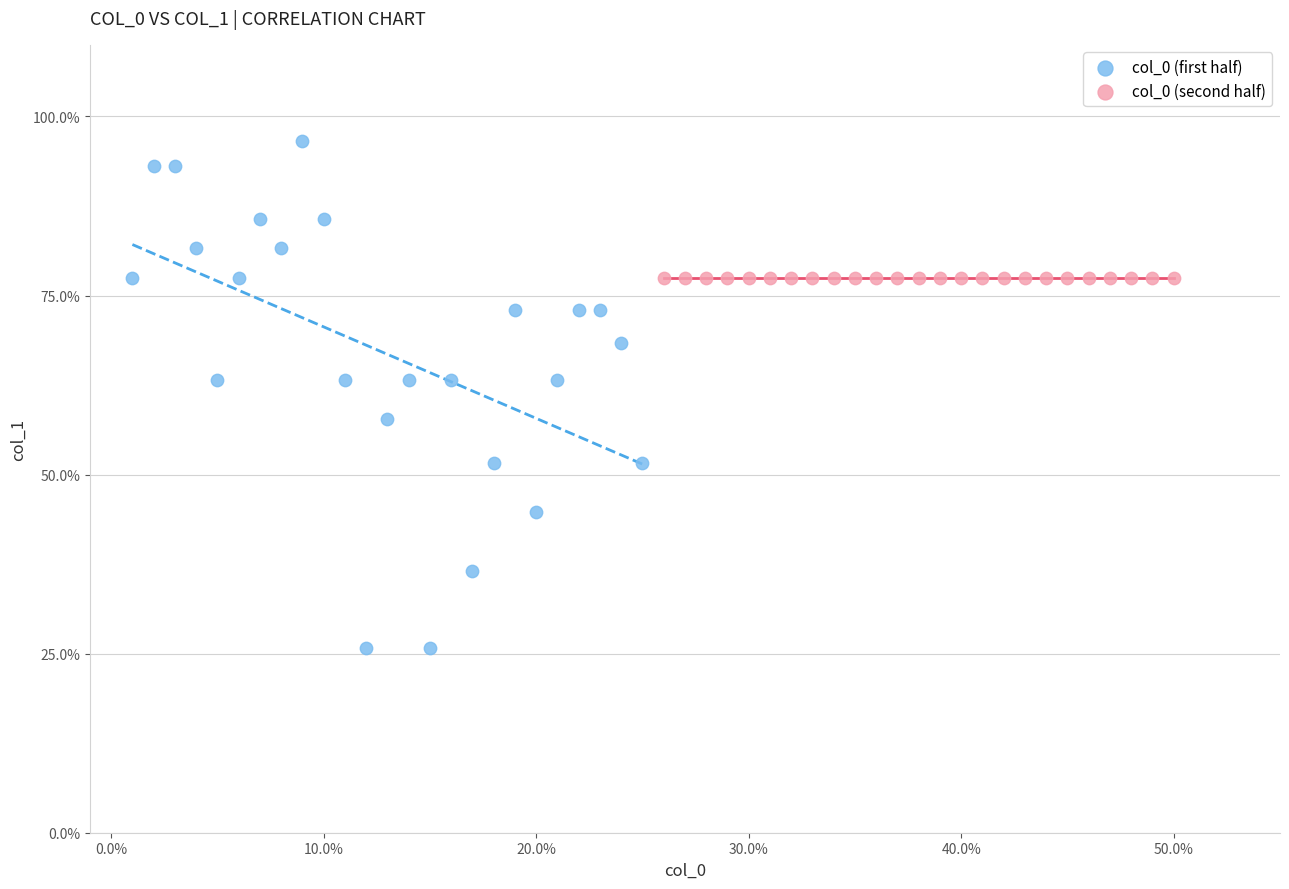

Which series contains the highest Y value?

col_0 (first half)